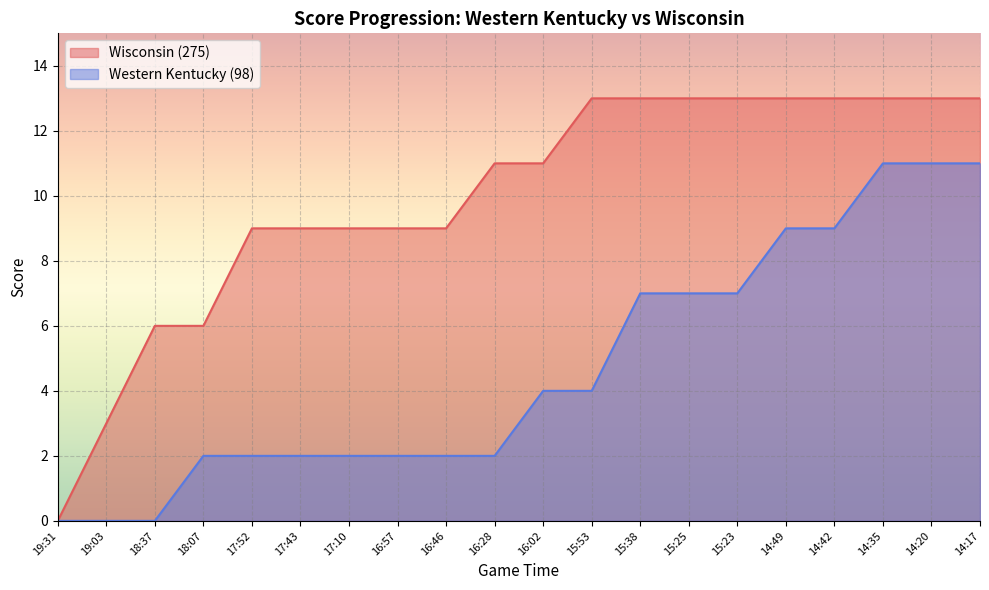

True or false: Western Kentucky (98) has a value of 14 at 14:49.

False